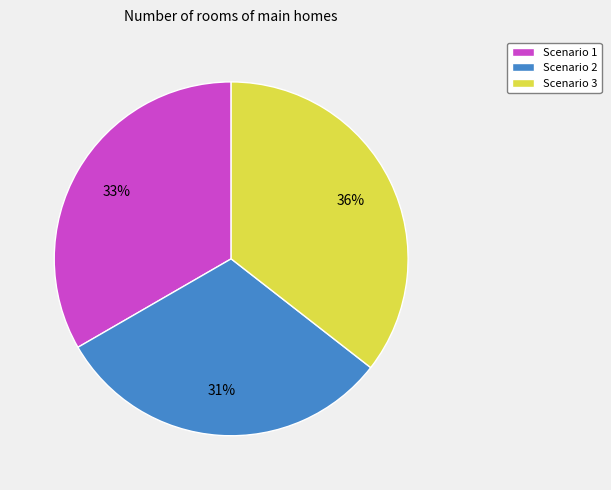

Is the sum of Scenario 2 and Scenario 3 greater than half?

Yes